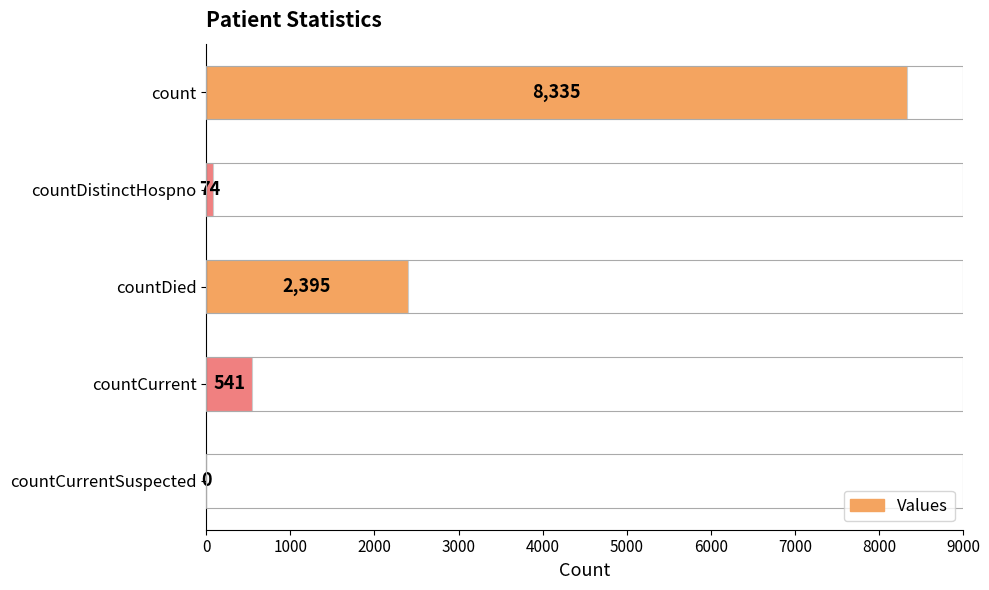

Reading top to bottom, extract all data points from this chart.

count=8335	countDistinctHospno=74	countDied=2395	countCurrent=541	countCurrentSuspected=0